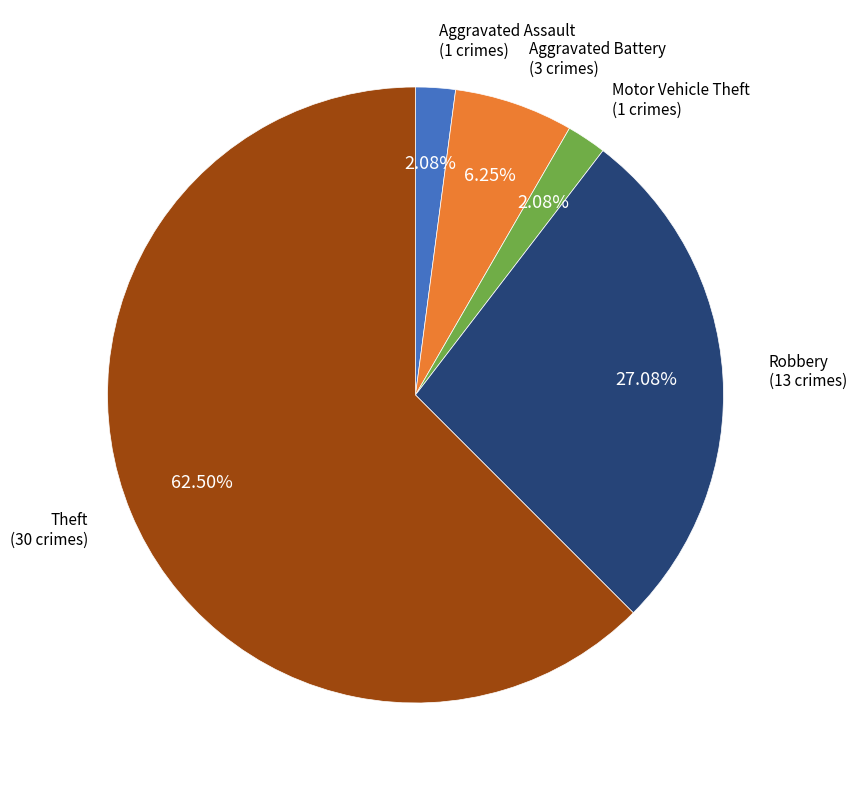

Between Motor Vehicle Theft and Theft, which is larger?

Theft